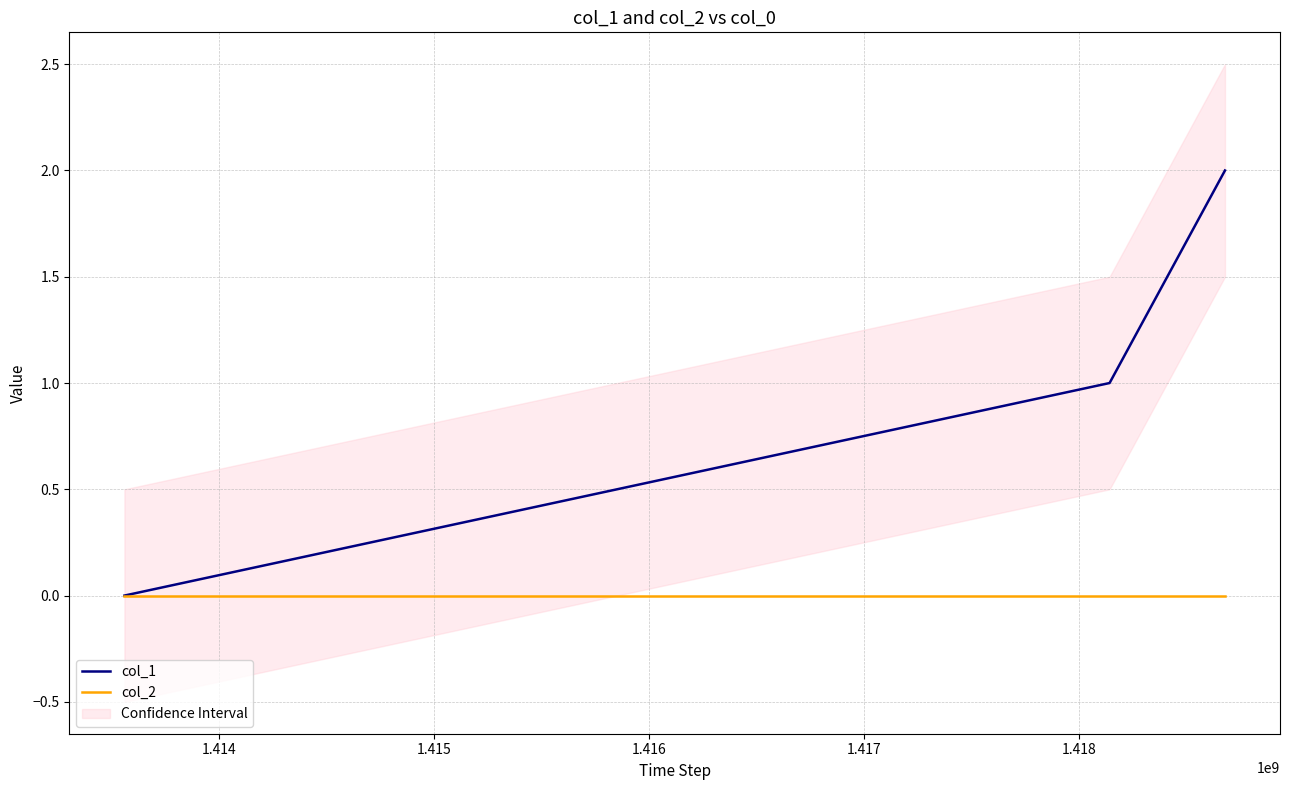

Is it true that col_1 equals 1 at 1.415?

False